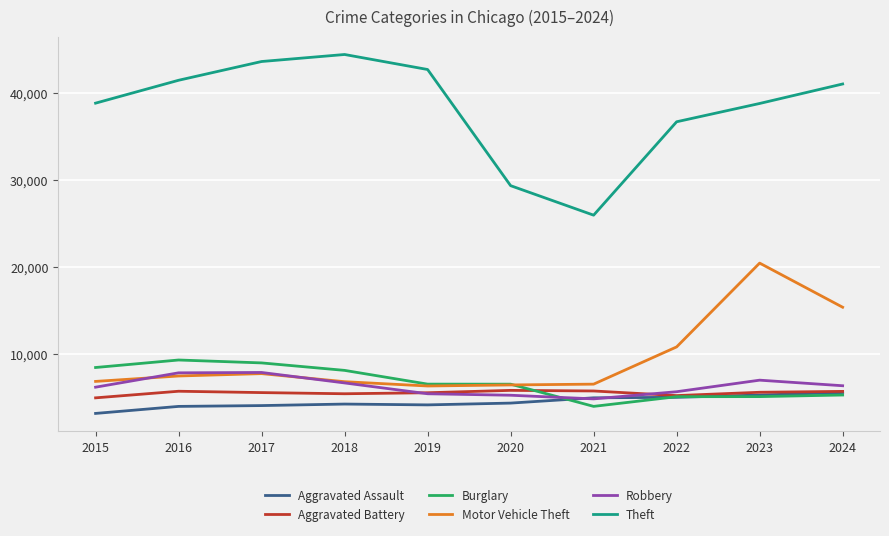

At which category does the chart reach its peak across all series?

2018